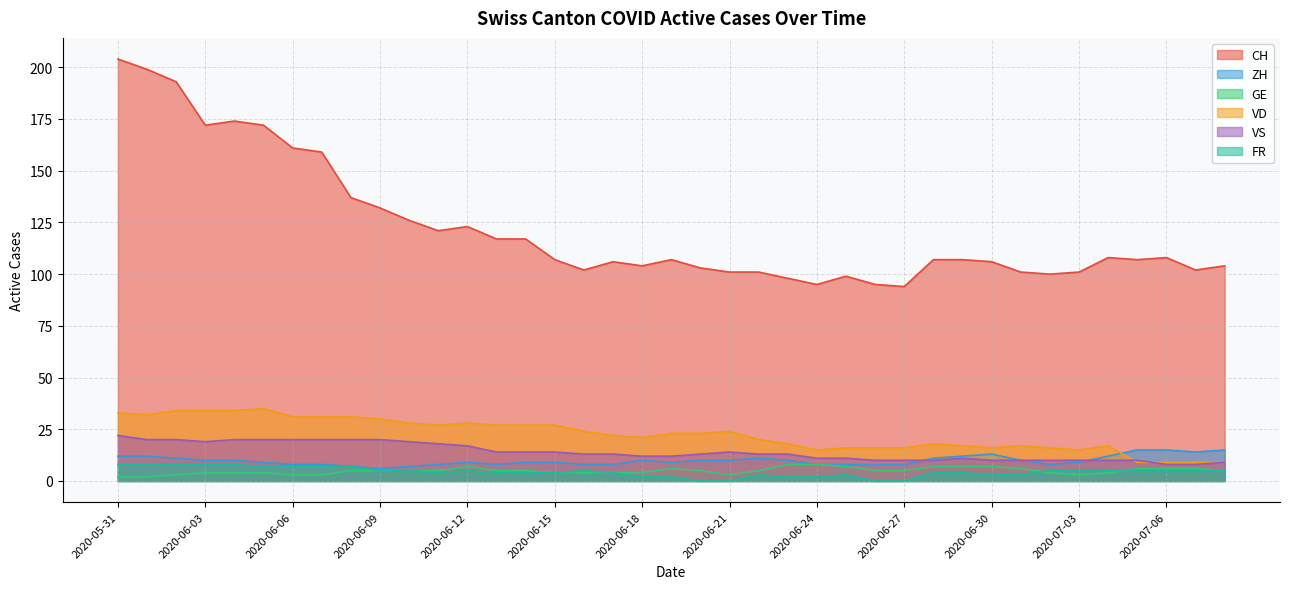

Which series changed the most between 2020-06-07 and 2020-07-04?

CH